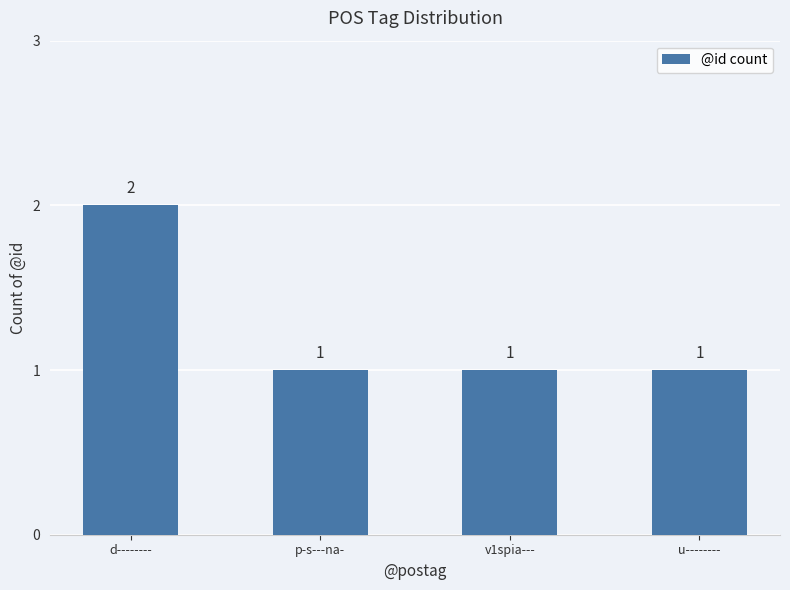

What value does the data have at u--------?

1